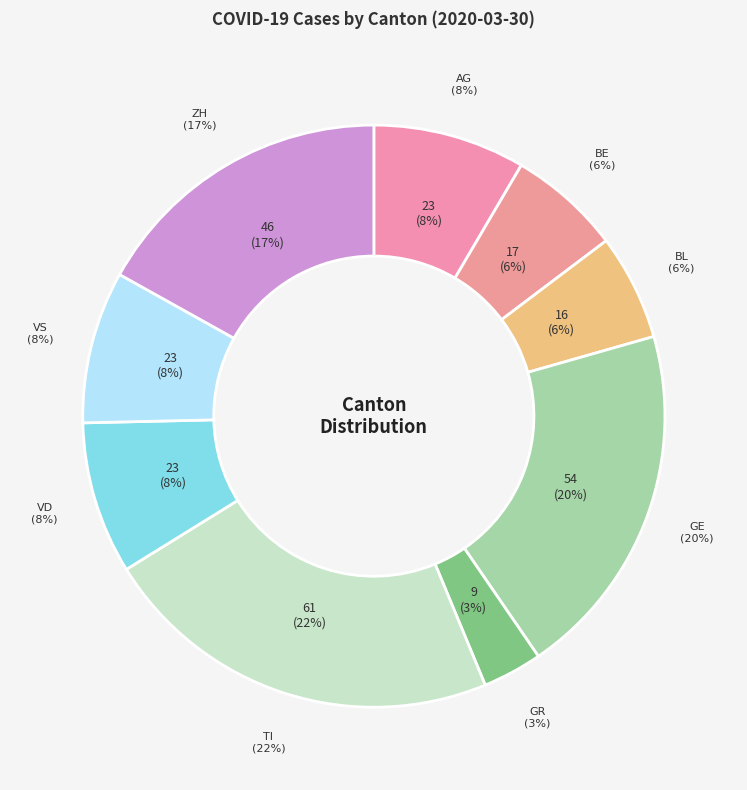

To the nearest percent, what is the difference between the largest and smallest slice percentages?

19%